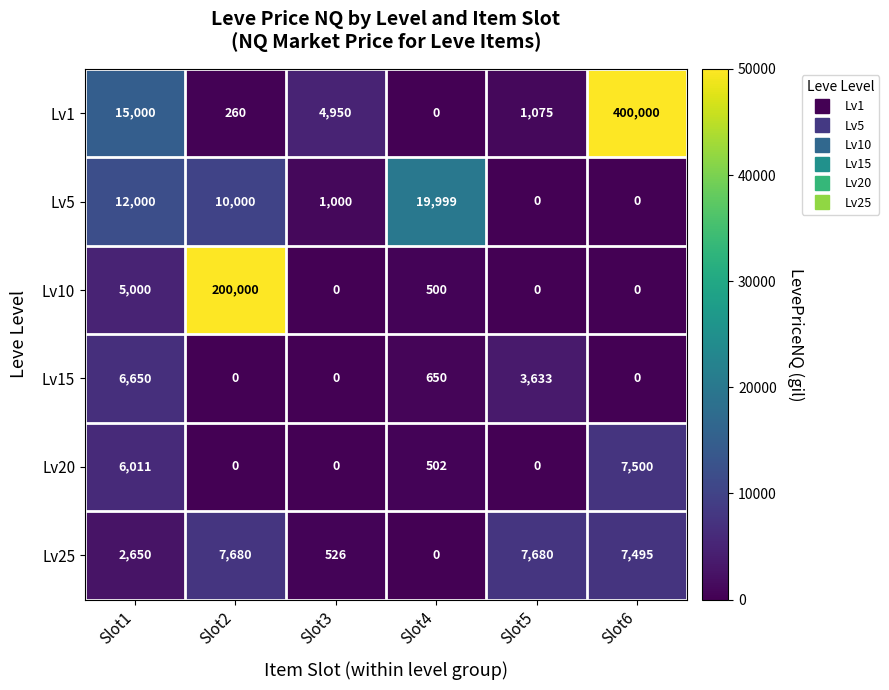

Which series has the largest total across all categories?

Lv1